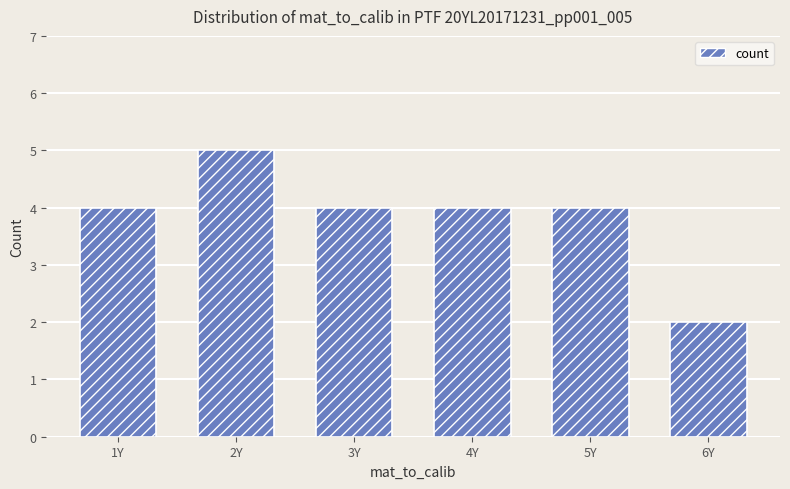

The chart shows a value of 6 at 3Y. True or false?

False